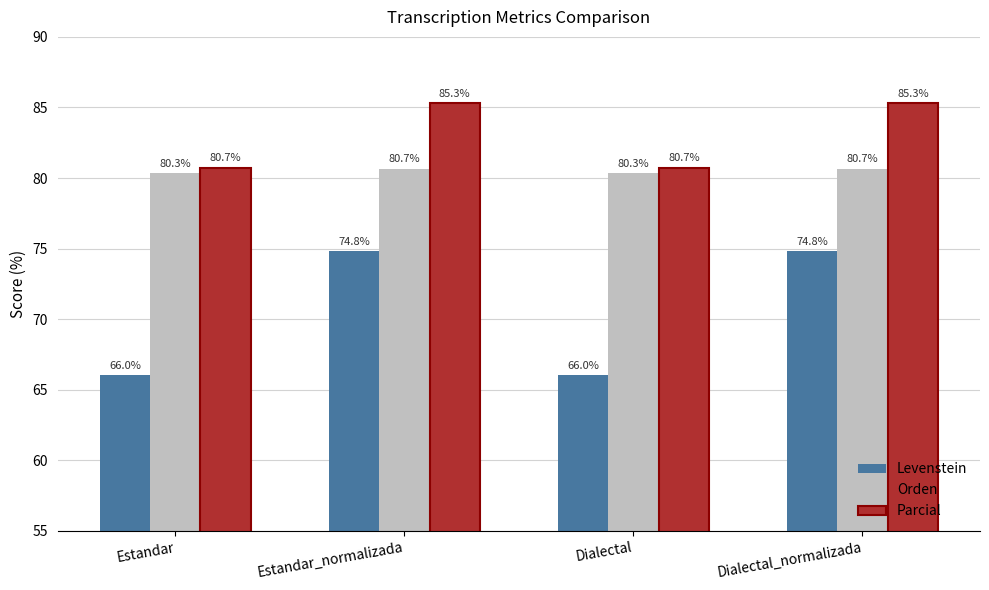

What is the highest value of the Parcial series?

85.3